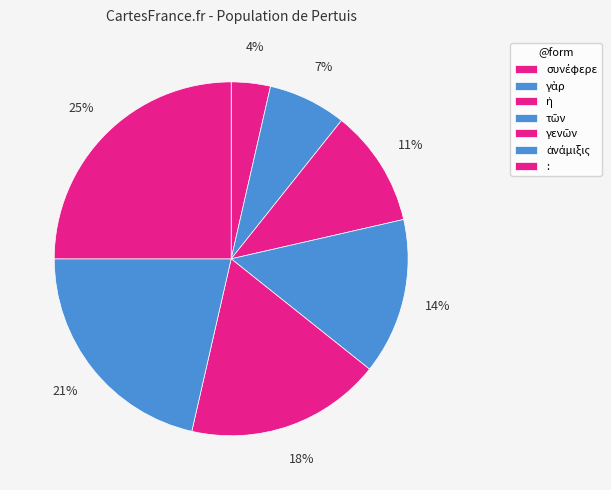

To the nearest percent, what portion does : represent?

25%